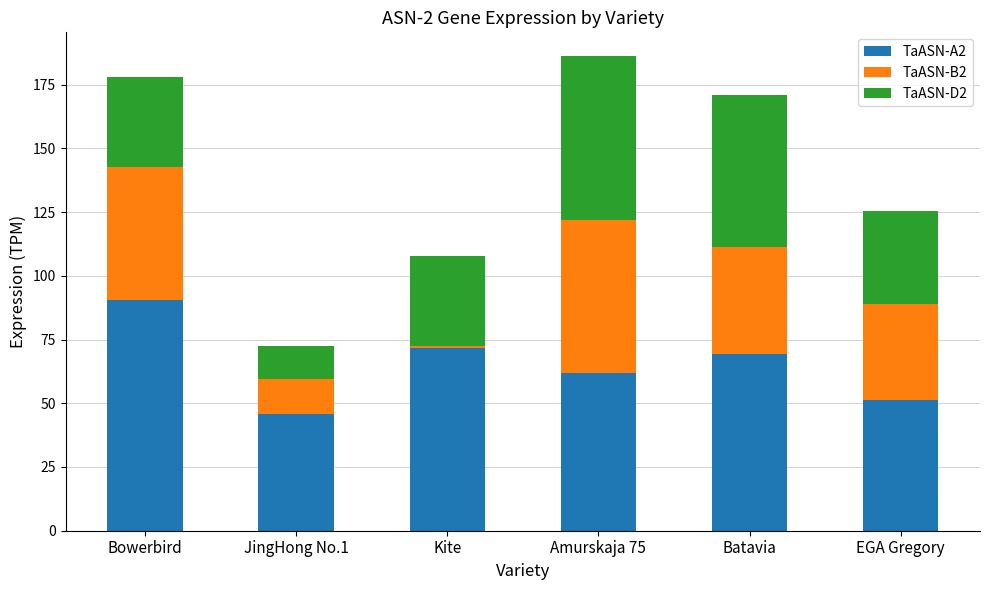

The TaASN-A2 series shows 61.4 at Bowerbird. True or false?

False